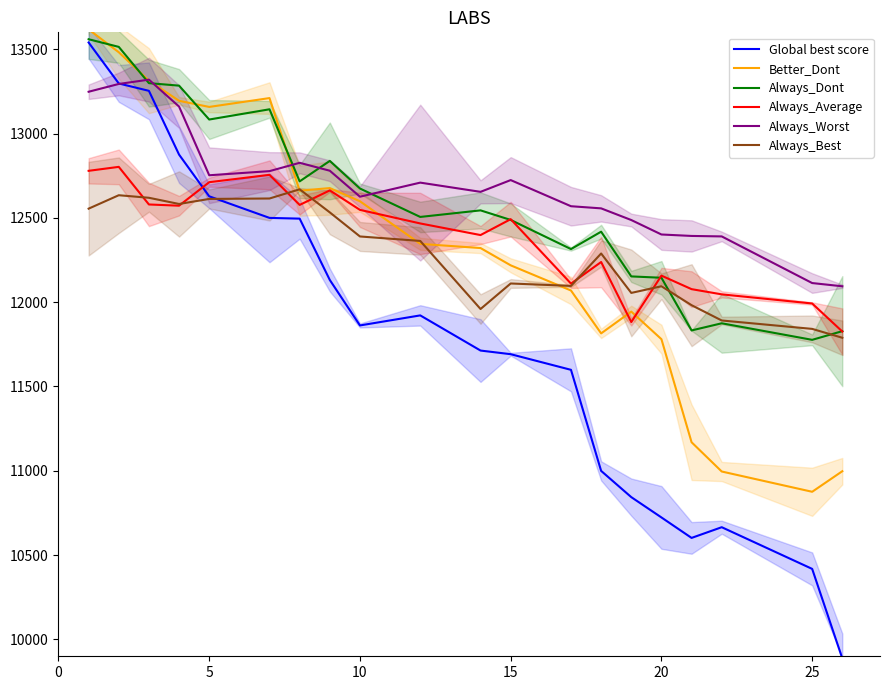

Reading left to right, what are all the values shown in this chart?

Global best score: 13539.7	13296.9	13253.0	12874.9	12627.6	12499.6	12495.2	12131.5	11861.8	11921.5	11712.9	11691.4	11598.6	10999.4	10843.7	10723.3	10601.9	10665.4	10418.2	9887.0
Better_Dont: 13617.3	13481.9	13313.3	13193.9	13157.7	13210.1	12661.0	12676.4	12598.3	12345.6	12320.8	12218.3	12069.0	11814.8	11943.9	11780.4	11169.1	10995.7	10875.5	10997.5
Always_Dont: 13559.1	13513.7	13298.7	13283.8	13082.9	13143.6	12716.2	12837.6	12673.8	12505.3	12544.2	12487.5	12314.7	12417.8	12152.6	12144.6	11832.3	11874.7	11776.5	11828.0
Always_Average: 12778.7	12802.2	12579.2	12572.0	12711.3	12754.8	12576.6	12662.6	12547.2	12466.7	12397.8	12491.9	12109.9	12238.0	11881.9	12157.2	12077.1	12046.2	11992.1	11825.8
Always_Worst: 13247.7	13293.8	13319.5	13159.8	12752.4	12776.9	12826.3	12779.3	12625.3	12708.7	12654.1	12723.8	12568.8	12556.1	12486.9	12401.2	12392.6	12389.8	12113.2	12094.0
Always_Best: 12554.5	12634.0	12618.9	12582.2	12612.1	12614.6	12669.2	12532.3	12389.5	12362.9	11959.3	12110.7	12096.3	12288.5	12054.7	12094.2	11982.0	11891.3	11841.4	11788.8